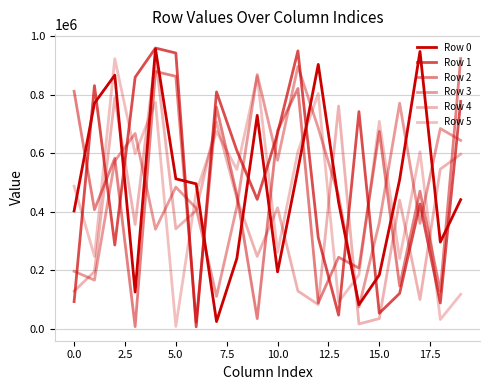

Does the chart have visible grid lines?

Yes